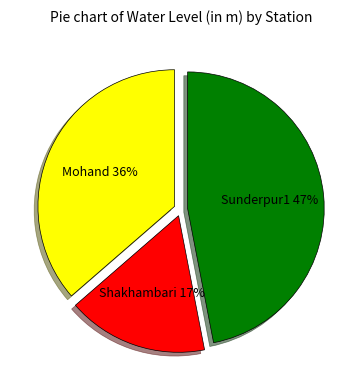

Count the number of slices in the pie.

3